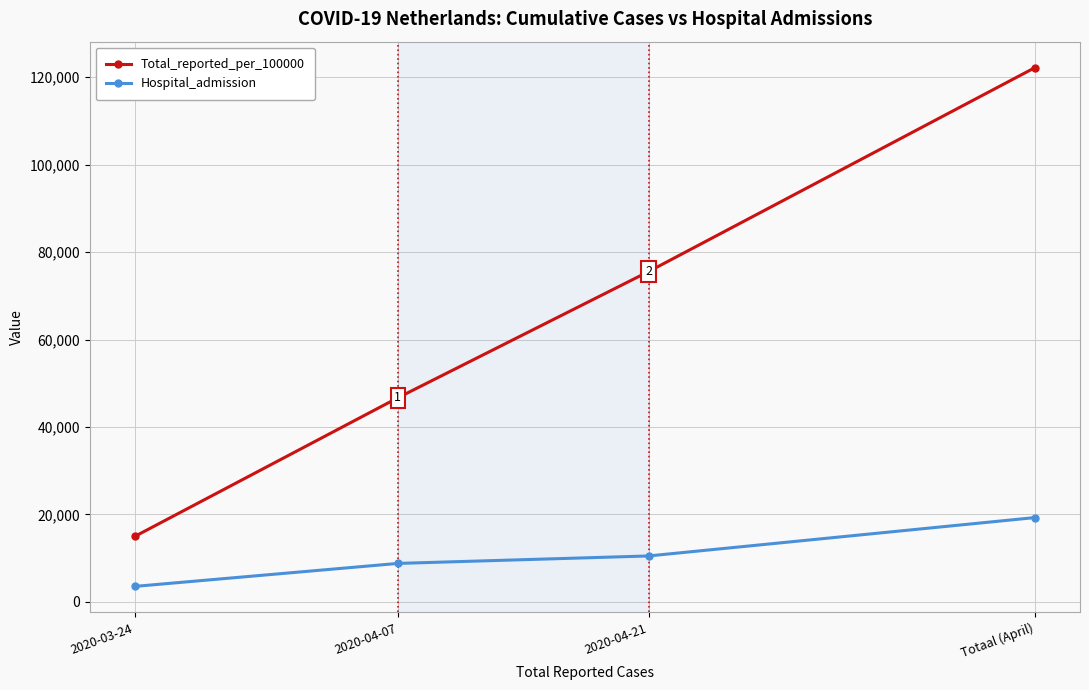

What is the greatest value displayed?

122202.6